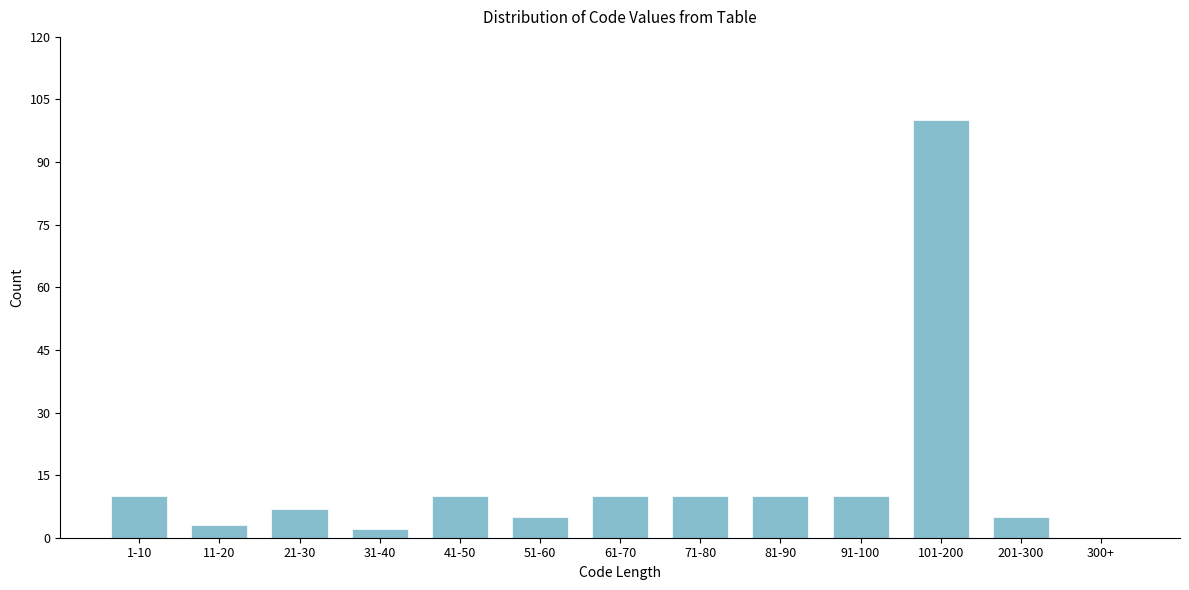

Reading left to right, list all the values displayed in this chart.

1-10=10	11-20=3	21-30=7	31-40=2	41-50=10	51-60=5	61-70=10	71-80=10	81-90=10	91-100=10	101-200=100	201-300=5	300+=0